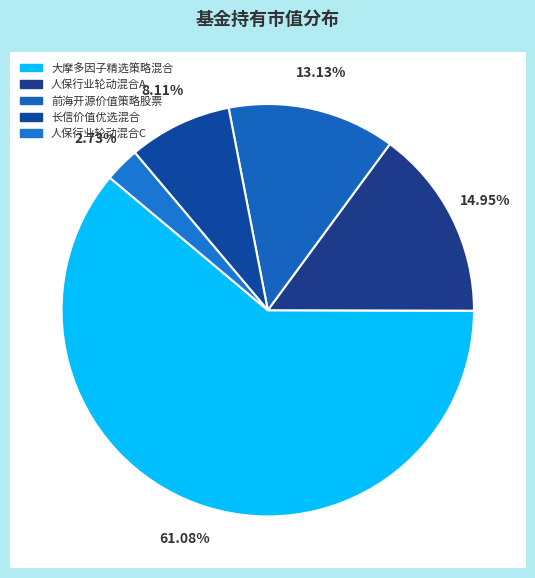

How many segments does this pie chart have?

5